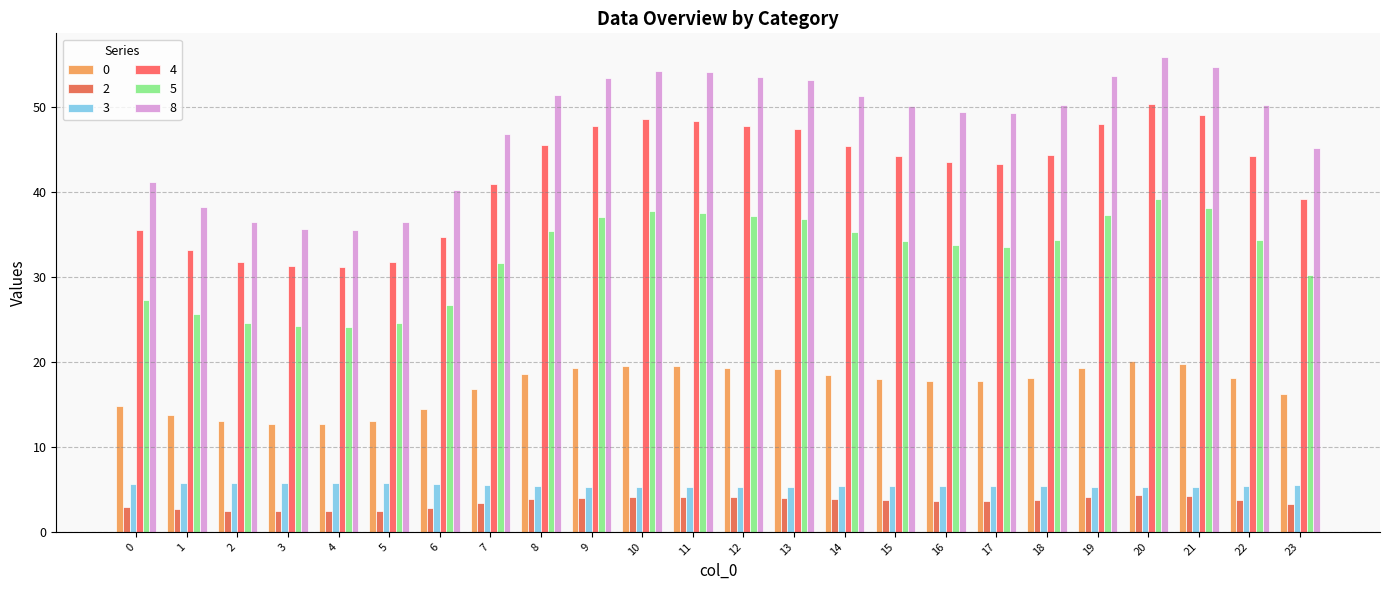

The value of 5 at 8 is 52.2. True or false?

False